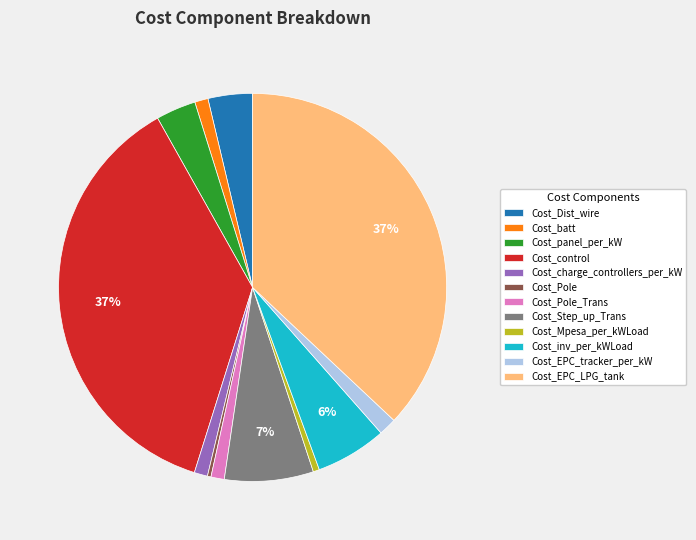

To the nearest percent, what is the average slice percentage?

8%